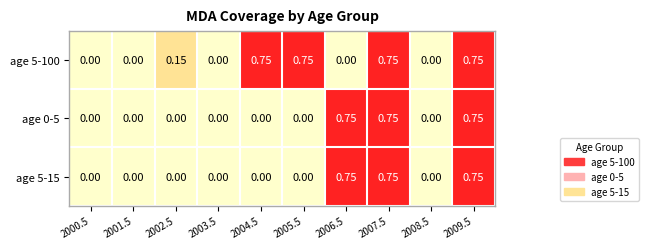

Is the value of age 5-100 at 2005.5 greater than the value of age 5-15 at 2004.5?

Yes